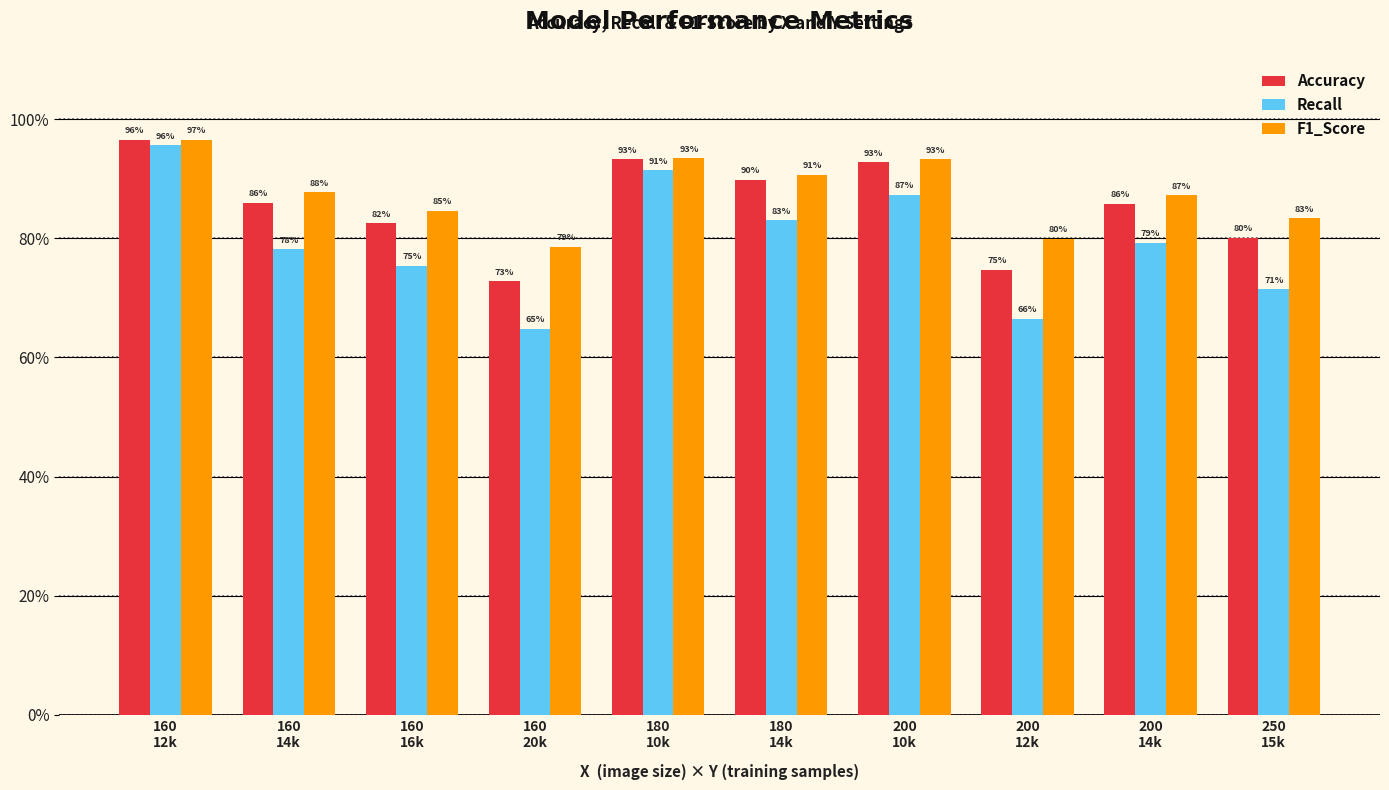

What is the value of the F1_Score bar at the 6th from the left?

0.9